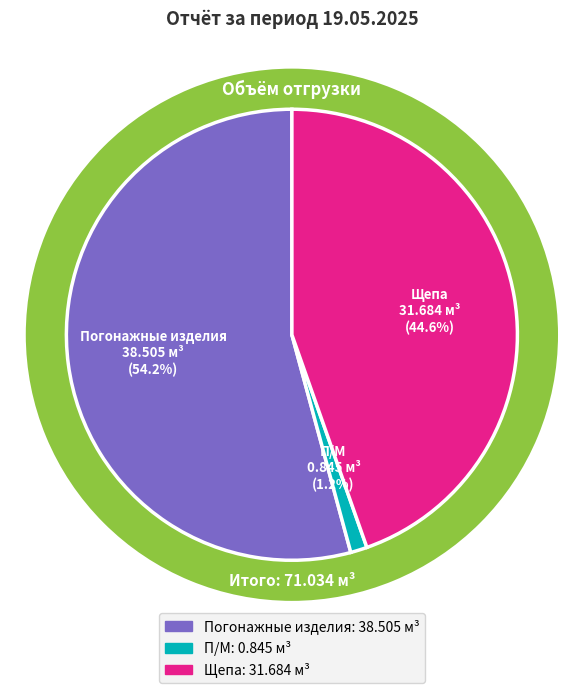

How many slices are in this pie chart?

3